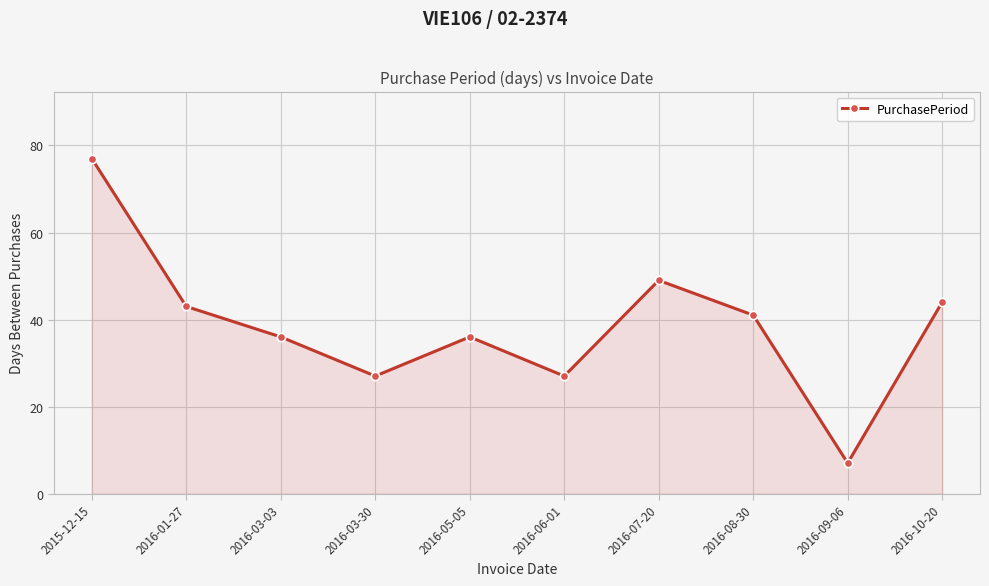

What is the average value?

39